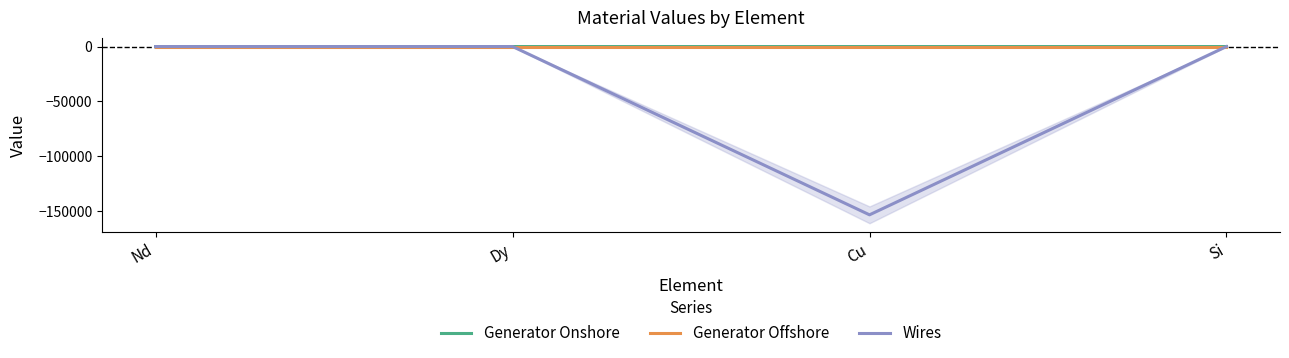

What are all the series names shown in the legend?

Generator Onshore, Generator Offshore, Wires